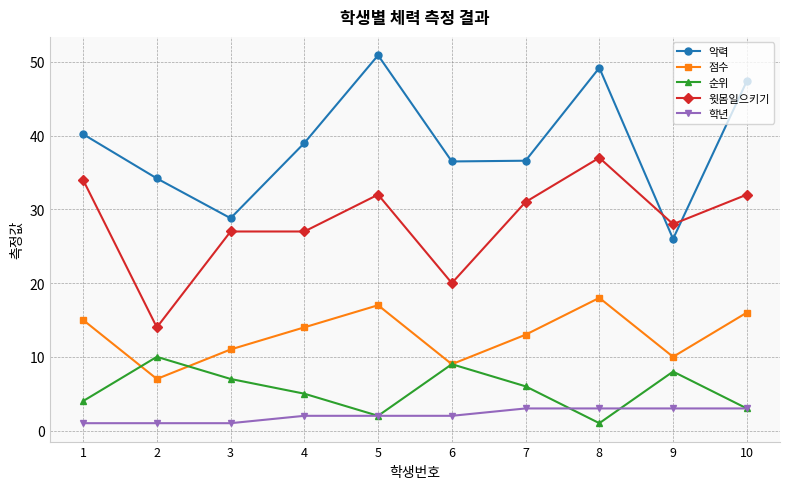

Where is the first local maximum for 점수?

5